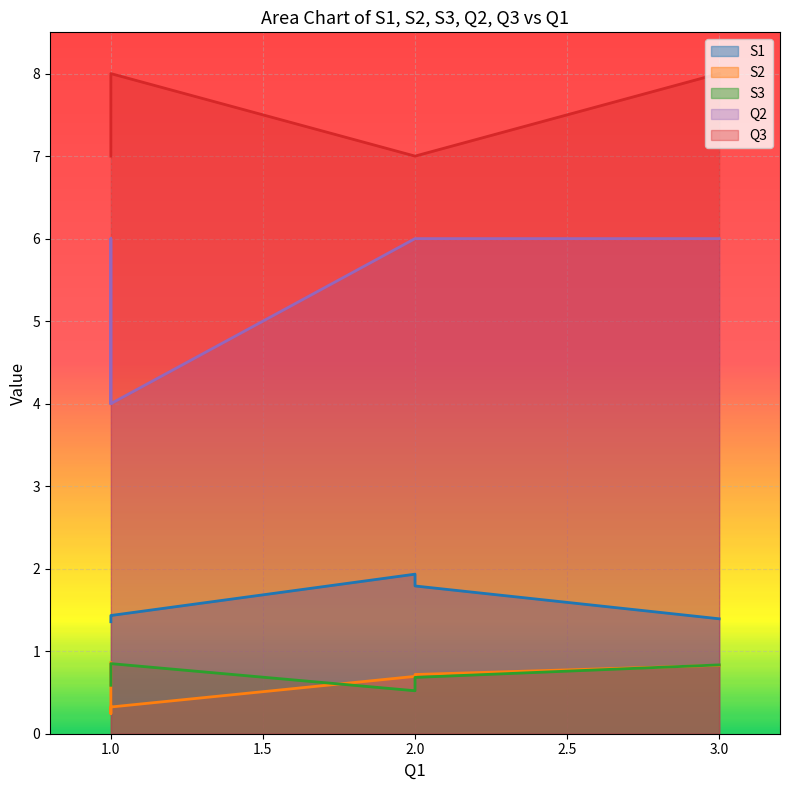

True or false: Q2 and S2 intersect in this chart.

False